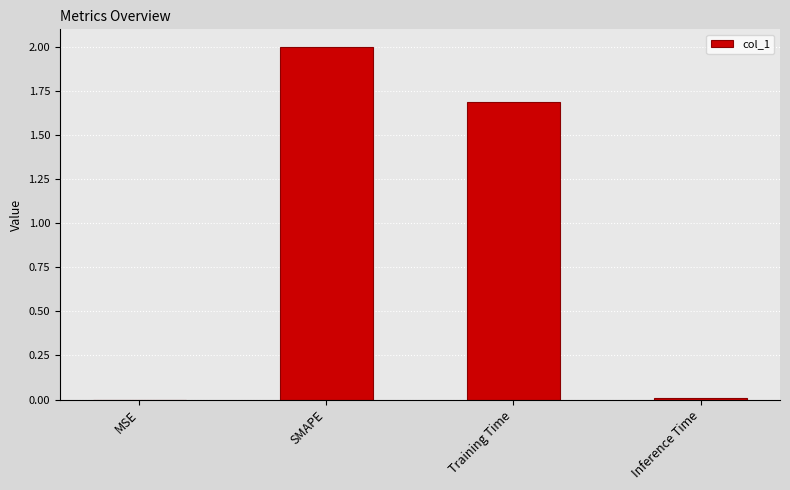

Where is the data nearest to the value 1?

Training Time